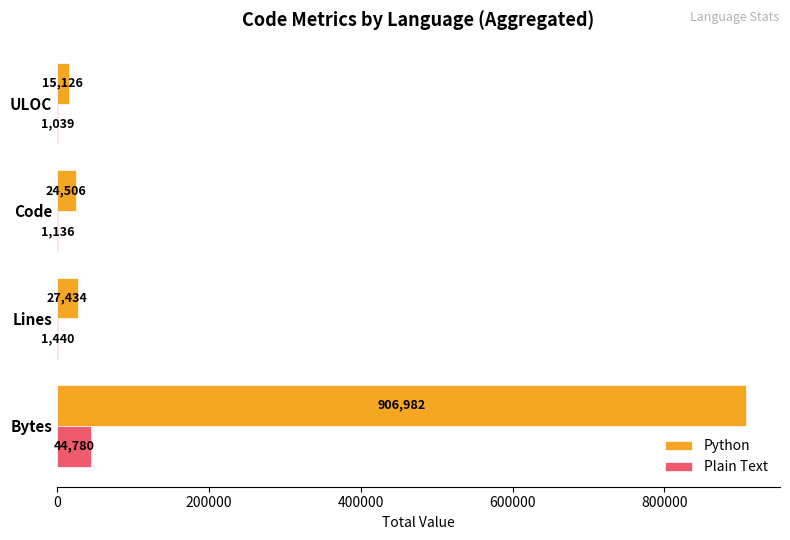

Where is Plain Text nearest to the value 22909?

Lines